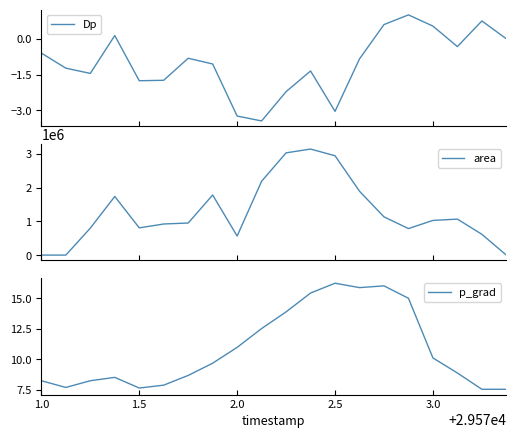

Which series ends up on top after the final intersection of p_grad and area?

p_grad